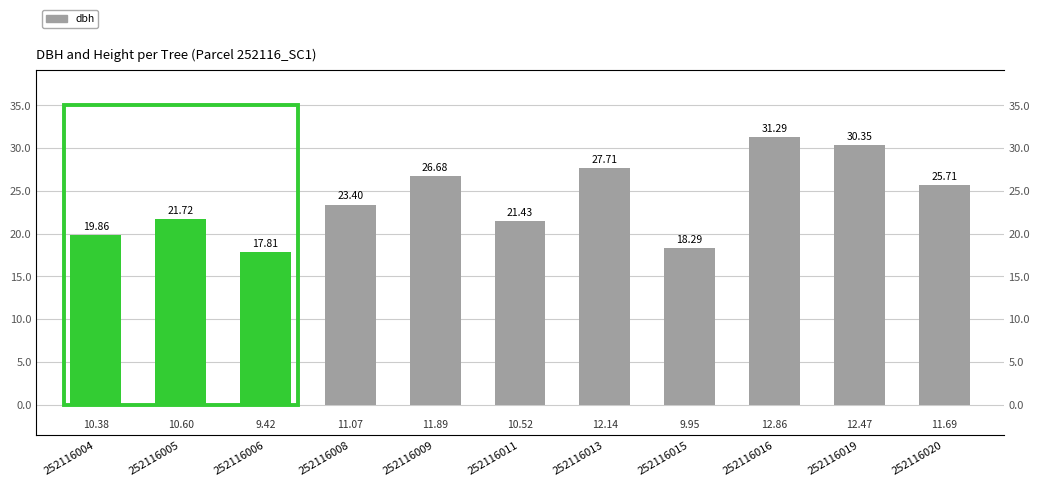

What is the maximum value shown in the chart?

31.3